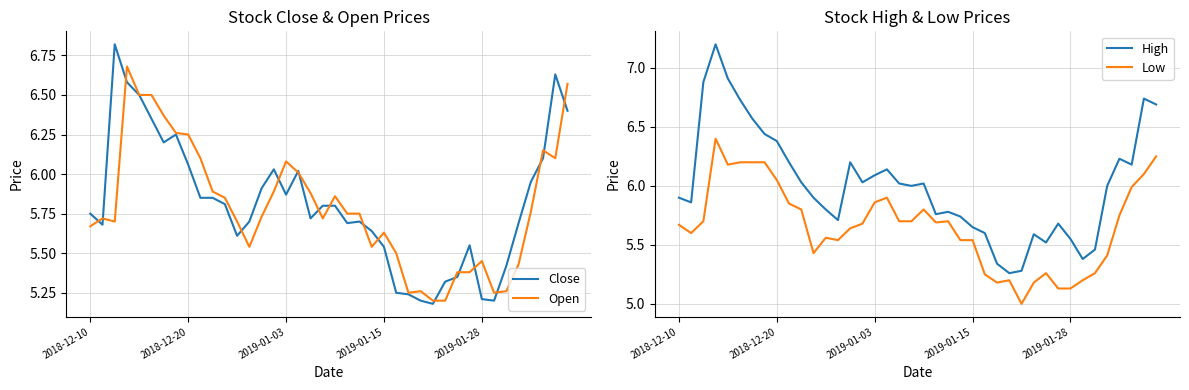

Is the value of Low at 16 greater than the value of Open at 31?

Yes